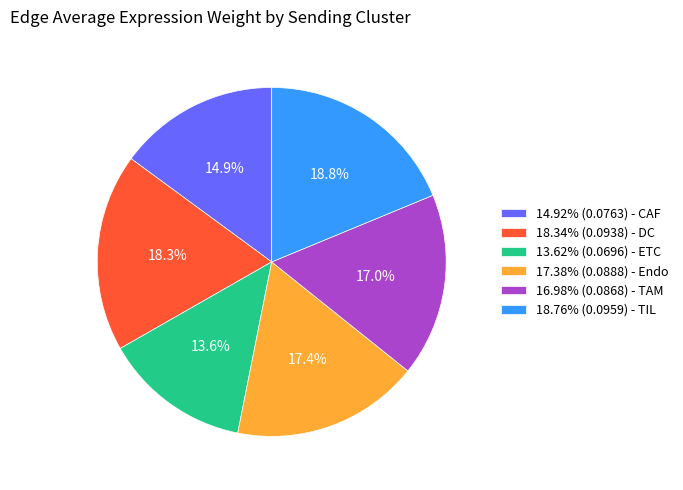

To the nearest percent, what is the average slice percentage?

17%